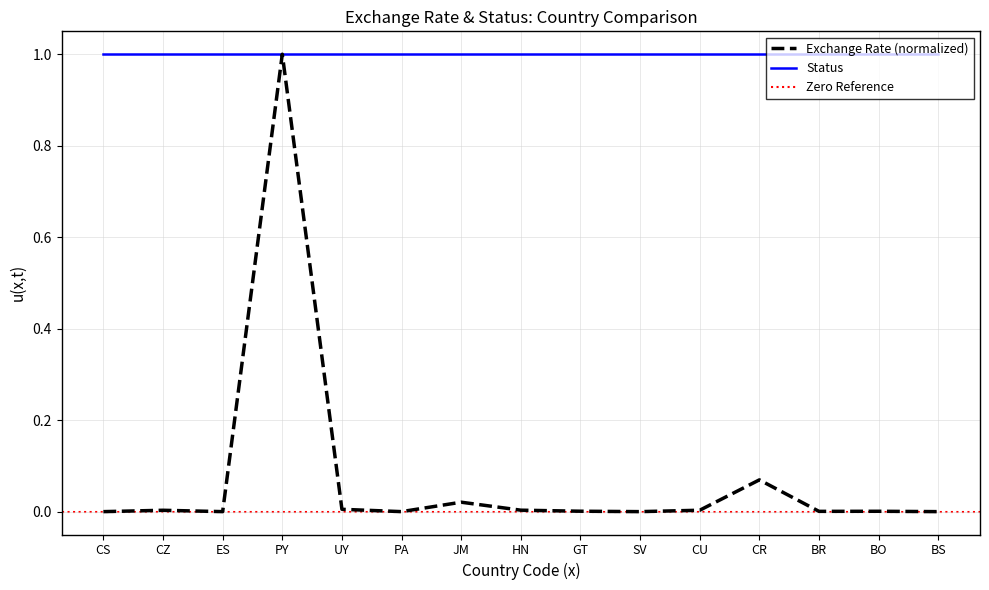

What is the change in value from PY to SV?

-1.0